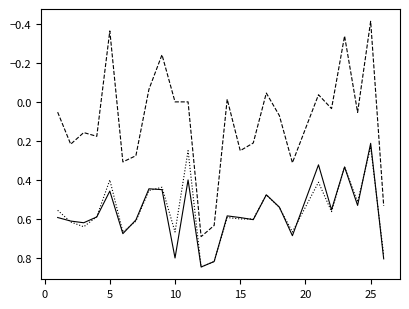

Does the chart display data point markers on the line(s)?

No